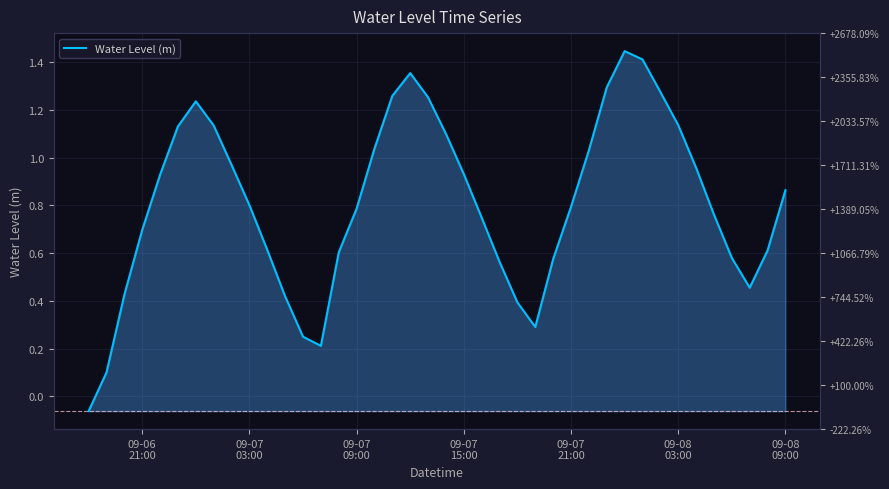

The value at 09-07 21:00 is 0.8. True or false?

True